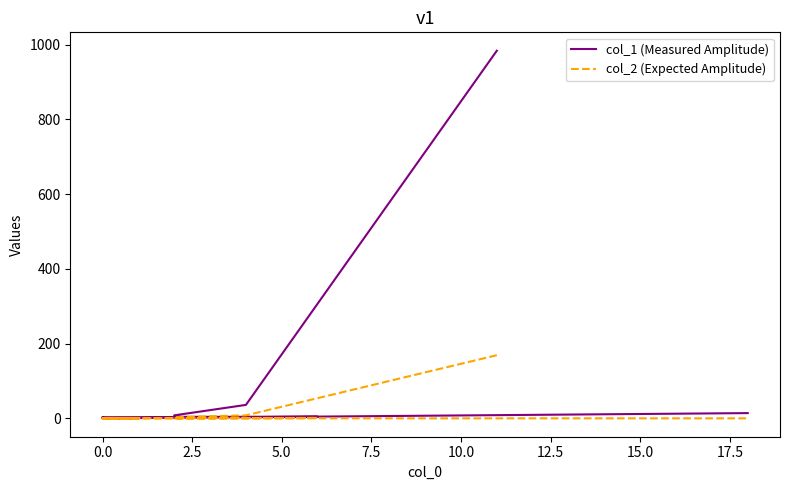

Which series has the widest spread of values?

col_1 (Measured Amplitude)